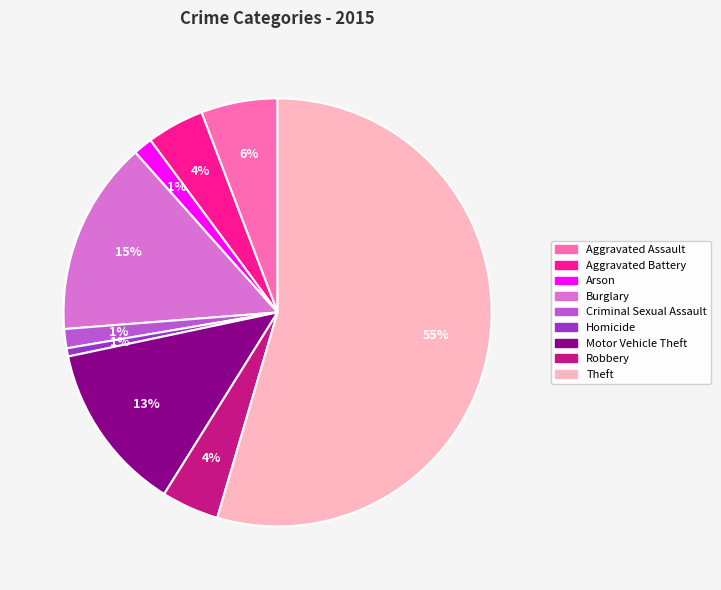

How many segments does this pie chart have?

9